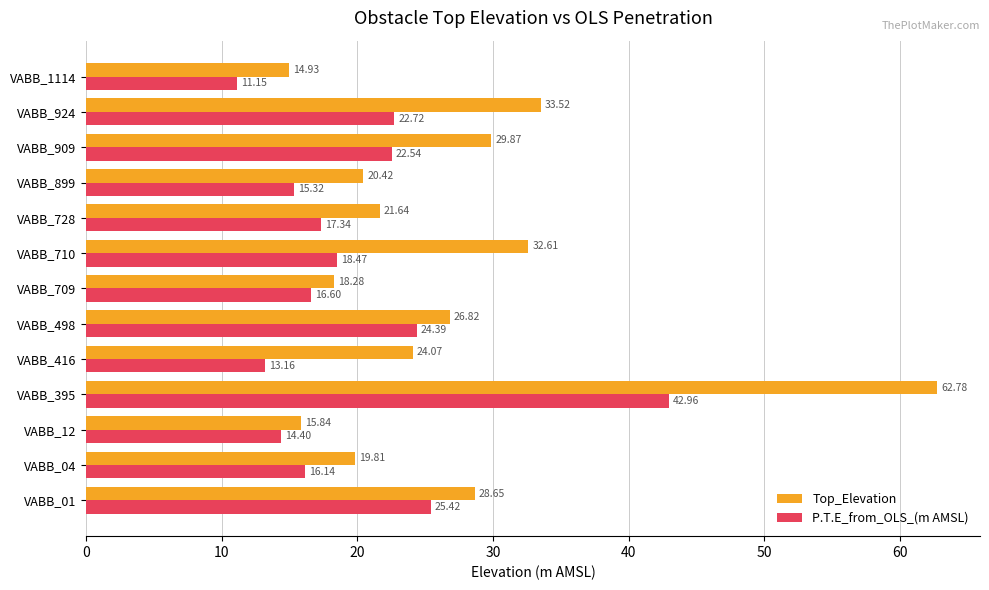

At which category is the sum across all series the highest?

VABB_395